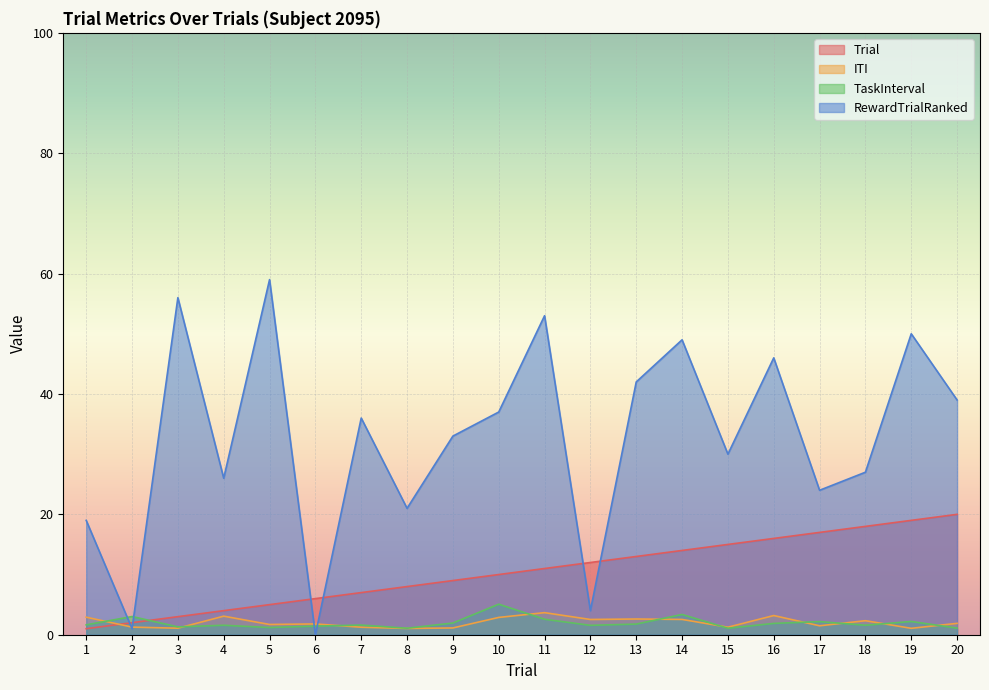

Which series has the largest total across all categories?

RewardTrialRanked